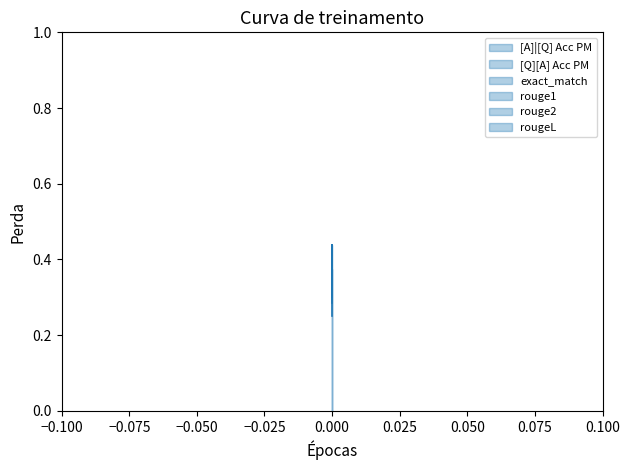

Reading right to left, list all the values displayed in this chart.

[A]|[Q] Acc PM: 0.2	0.4	0.3
[Q][A] Acc PM: 0.3	0.4	0.3
exact_match: 0.0	0.0	0.0
rouge1: 0.0	0.0	0.0
rouge2: 0.0	0.0	0.0
rougeL: 0.0	0.0	0.0